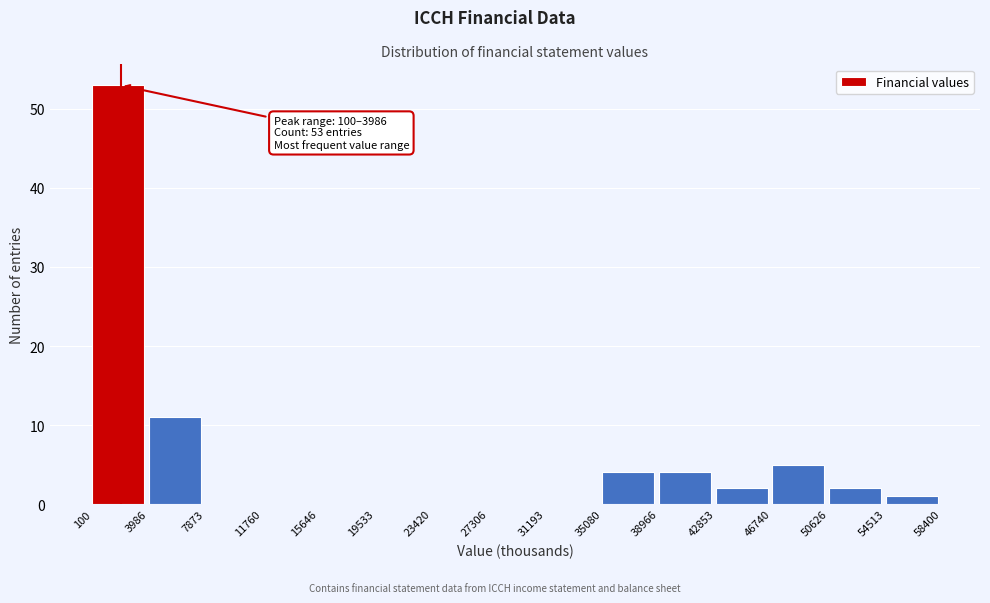

Over which range of the x-axis is the bar tallest?

100 to 3986